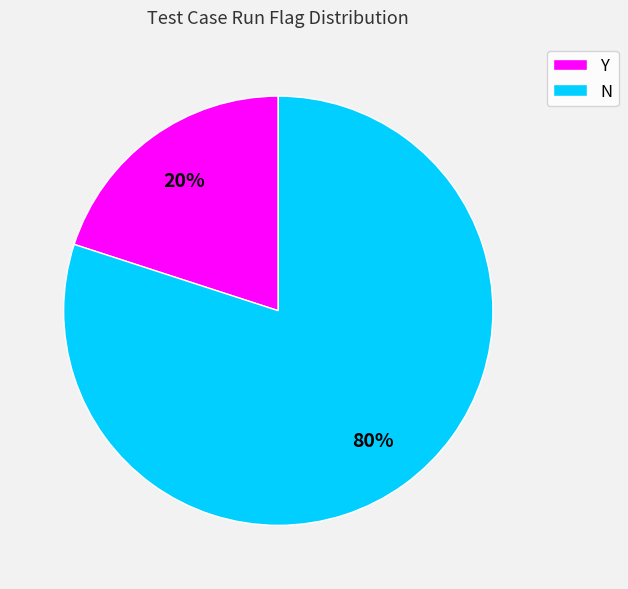

Is the sum of Y and N greater than half?

Yes